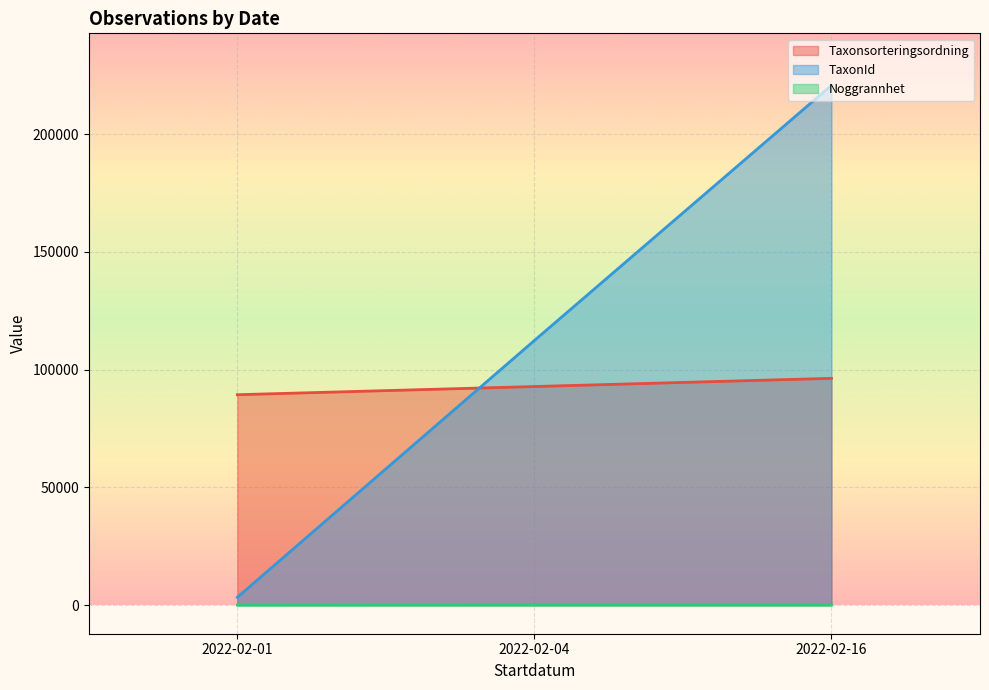

At which category is the sum across all series the highest?

2022-02-16